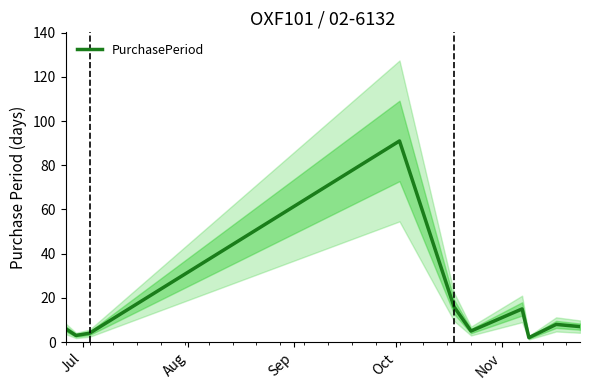

What is the sum of all values?

157